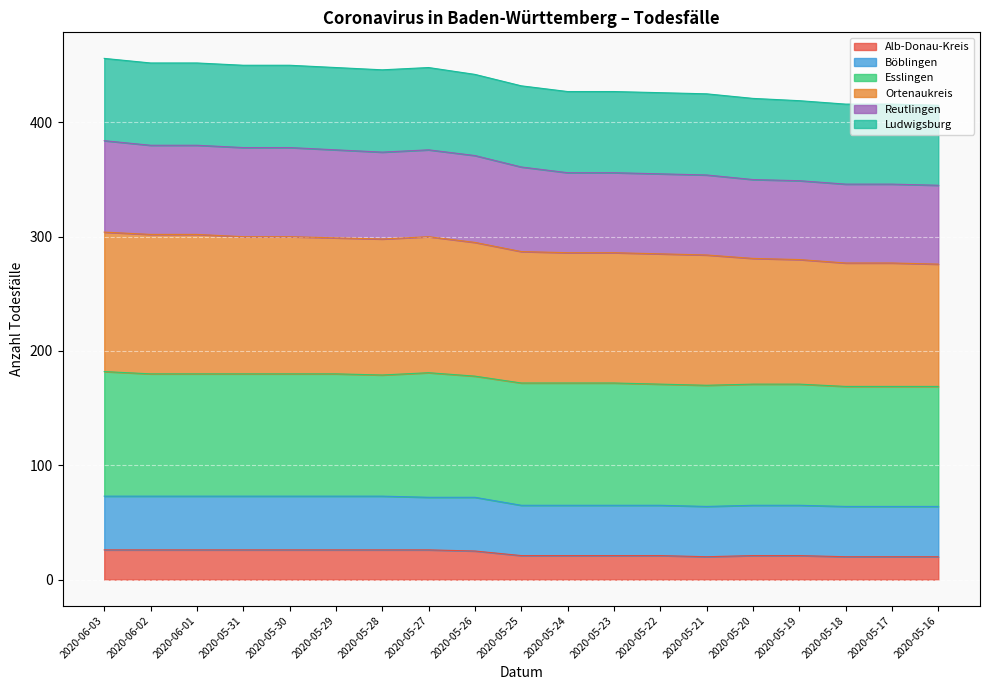

True or false: Alb-Donau-Kreis has a value of 9 at 2020-05-19.

False